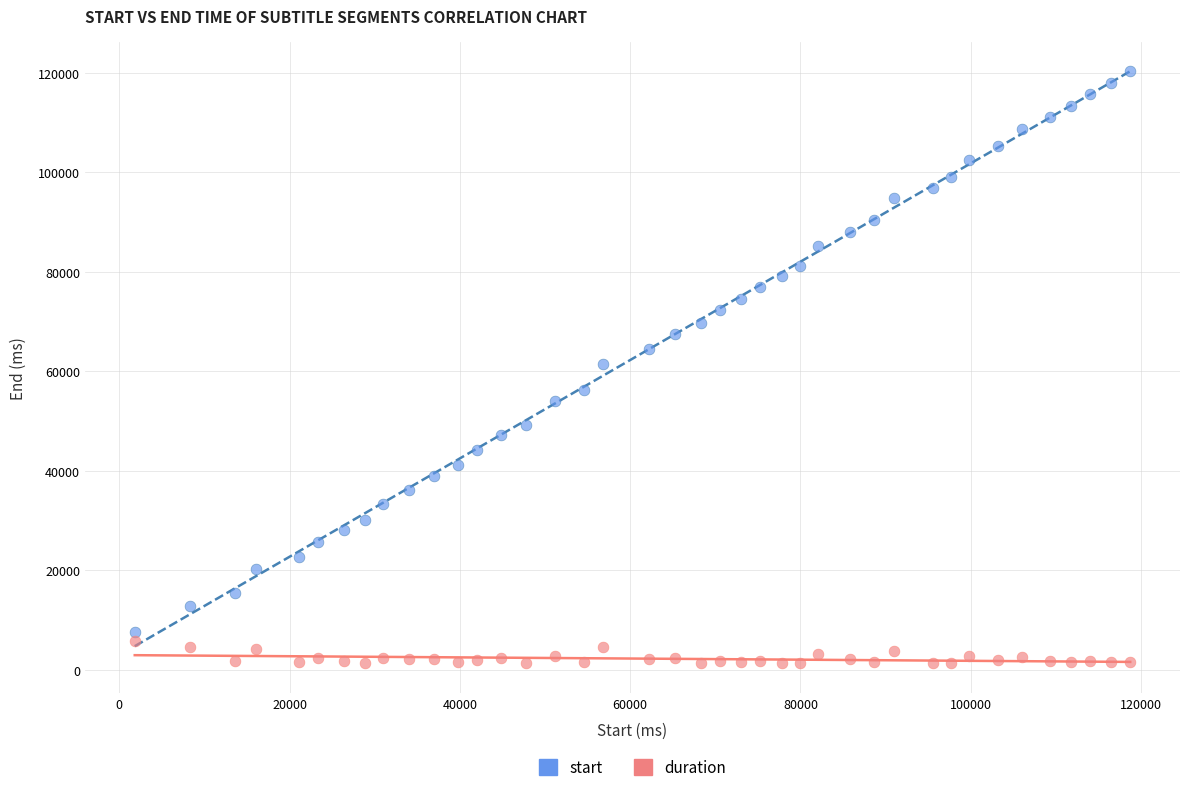

Which series reaches the minimum Y coordinate?

duration